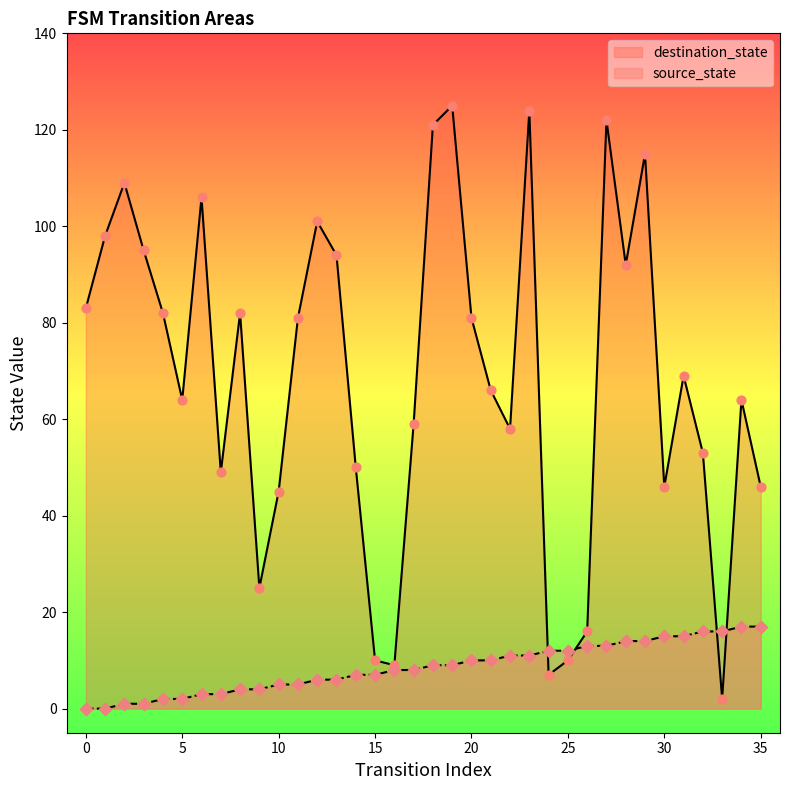

What are all the series names shown in the legend?

destination_state, source_state